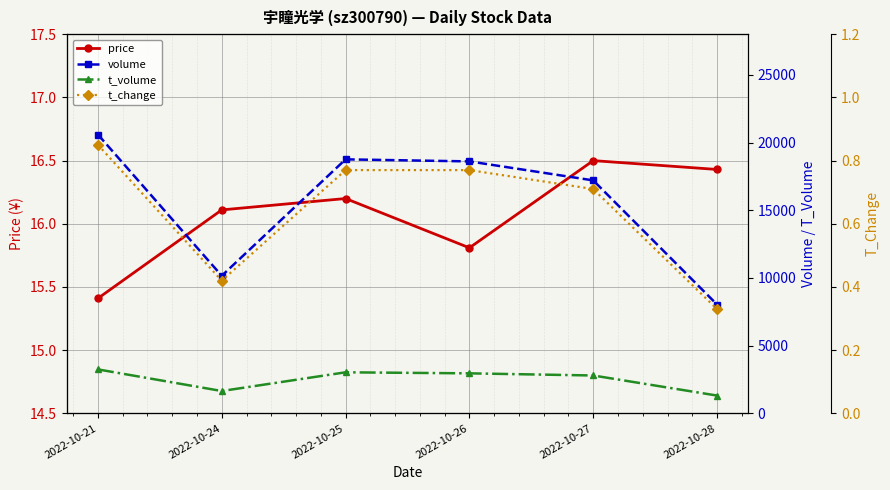

At which label does t_change reach its minimum?

2022-10-28